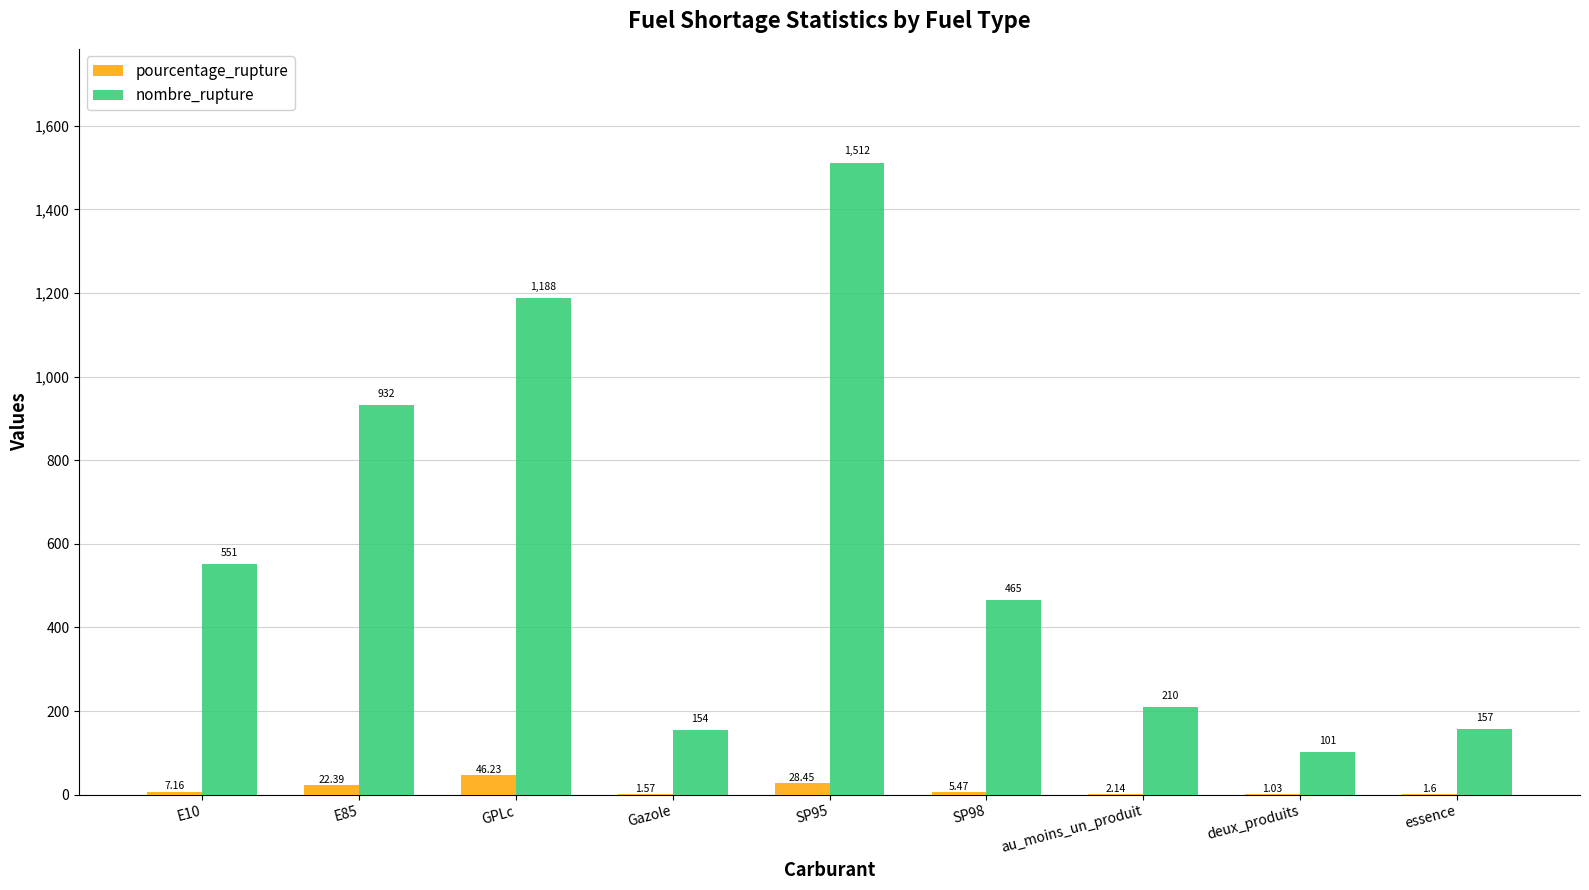

Between E10 and au_moins_un_produit, which series saw the biggest shift?

nombre_rupture